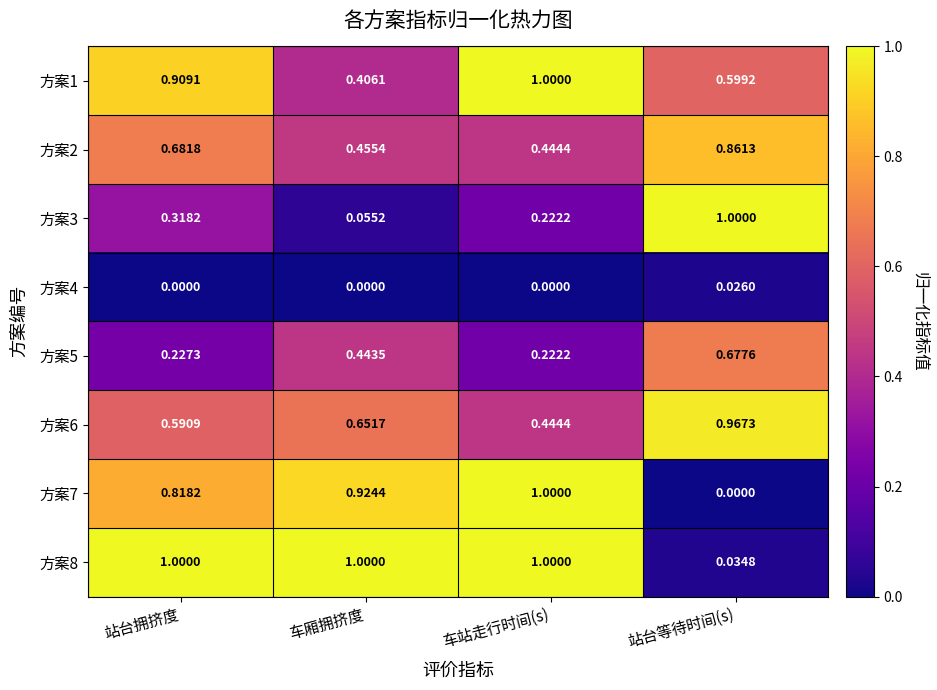

Which series has the largest range (max minus min)?

方案7